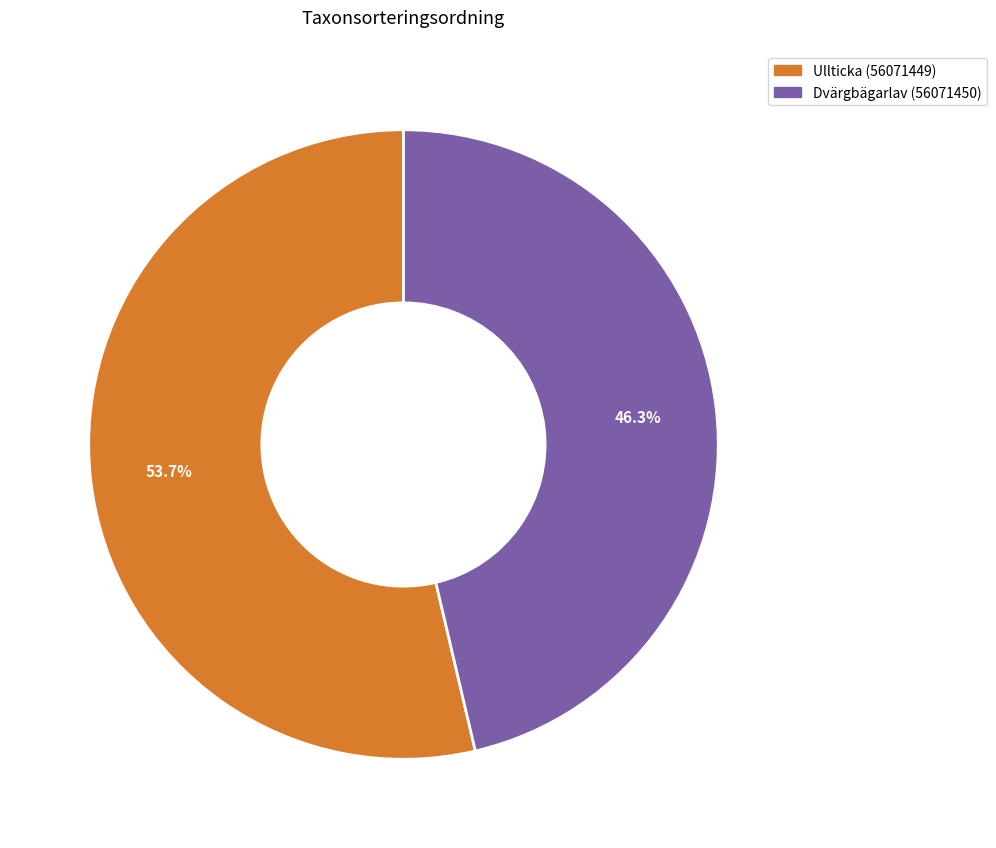

Rank the categories by value from lowest to highest.

Dvärgbägarlav (56071450), Ullticka (56071449)